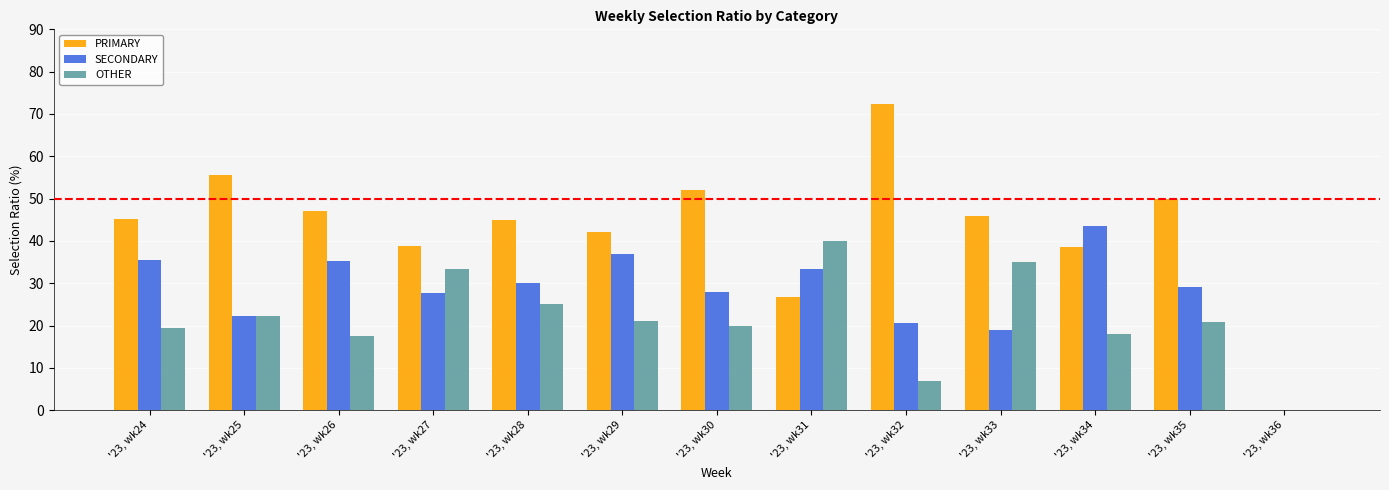

What are all the series names shown in the legend?

PRIMARY, SECONDARY, OTHER